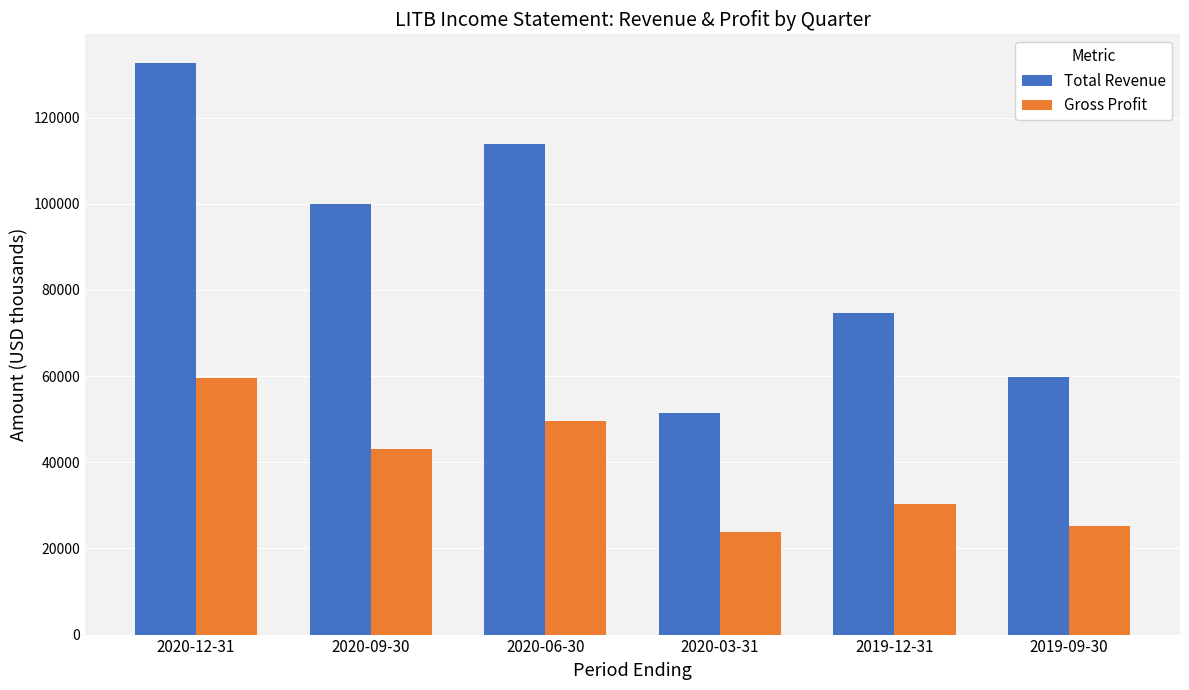

What is the sum of the Gross Profit values at 2020-03-31 and 2020-12-31?

83500